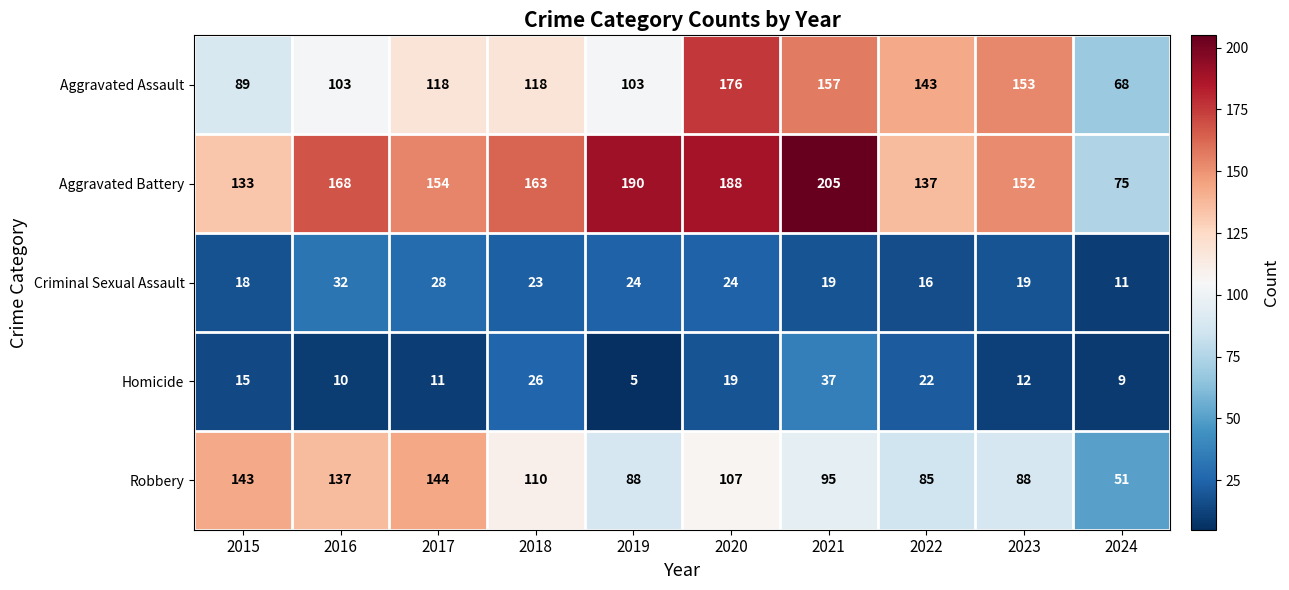

Which series has the largest range (max minus min)?

Aggravated Battery